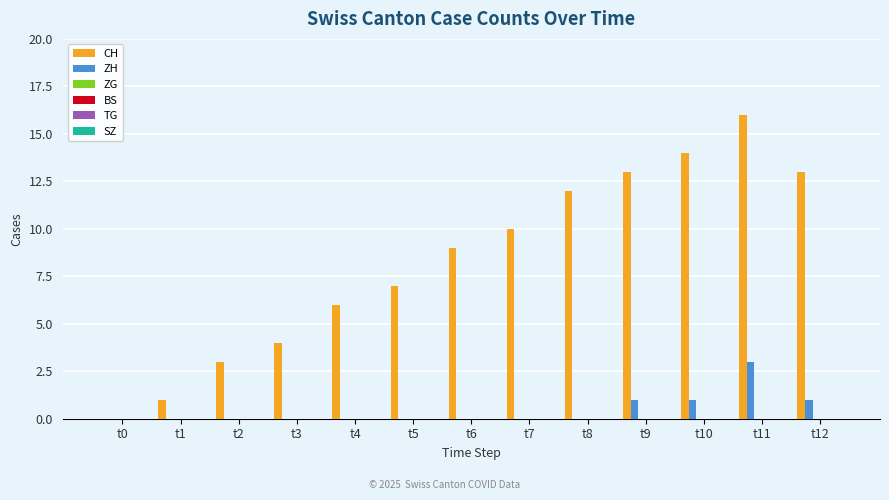

What is the highest value of the ZH series?

3